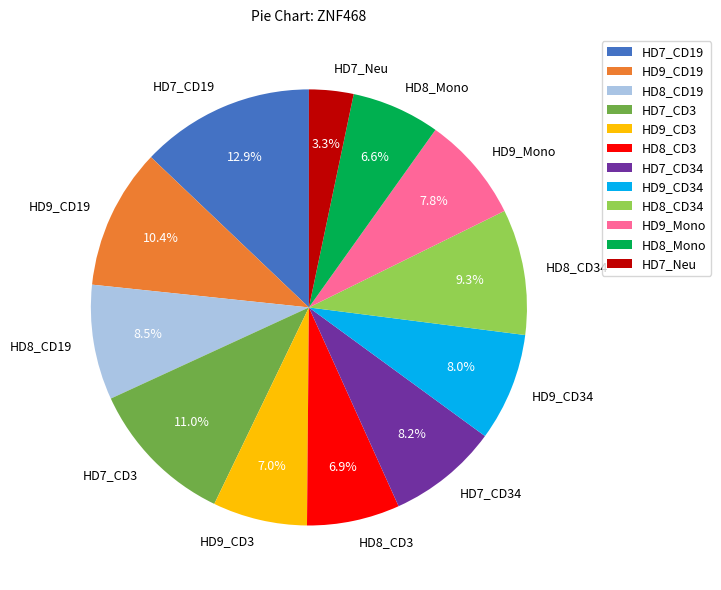

To the nearest percent, what portion does HD7_CD34 represent?

8%